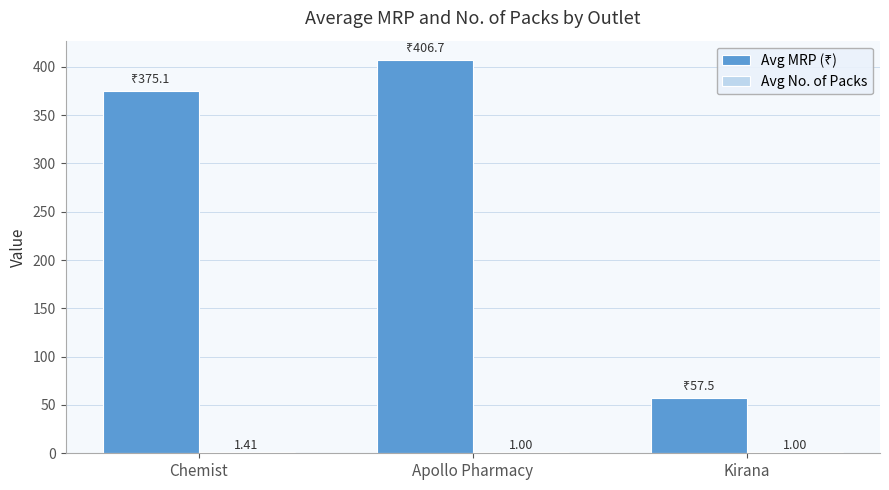

Which category has the highest value across all series?

Apollo Pharmacy